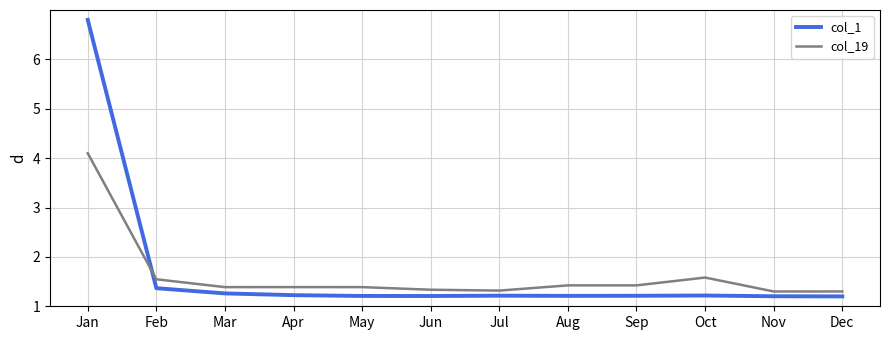

Which series ends up on top after the final intersection of col_1 and col_19?

col_19